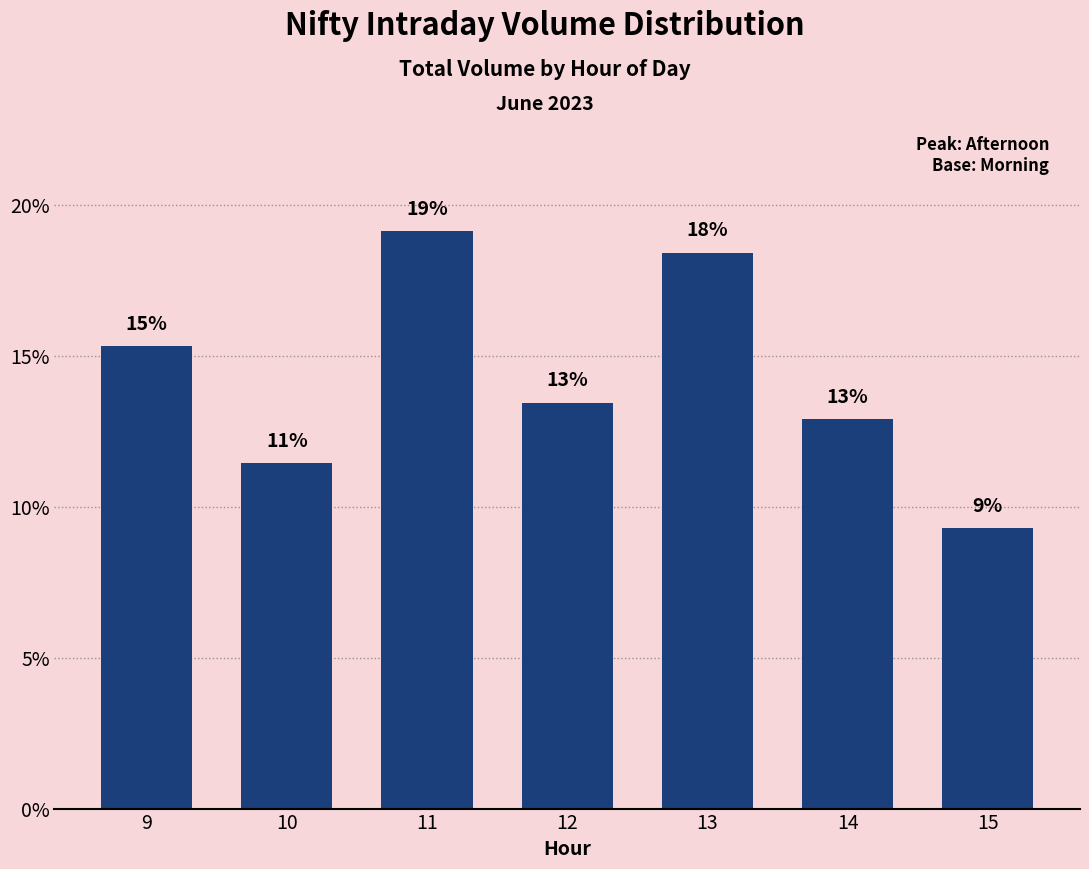

Does the chart contain stacked bars?

No